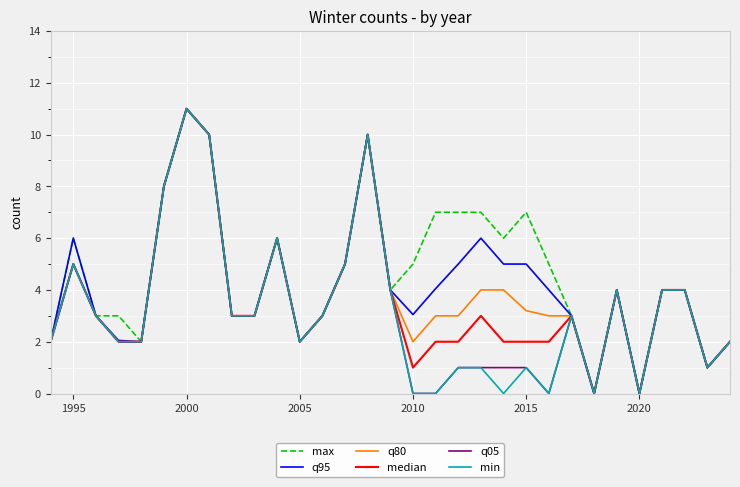

What is the greatest value displayed?

11.0